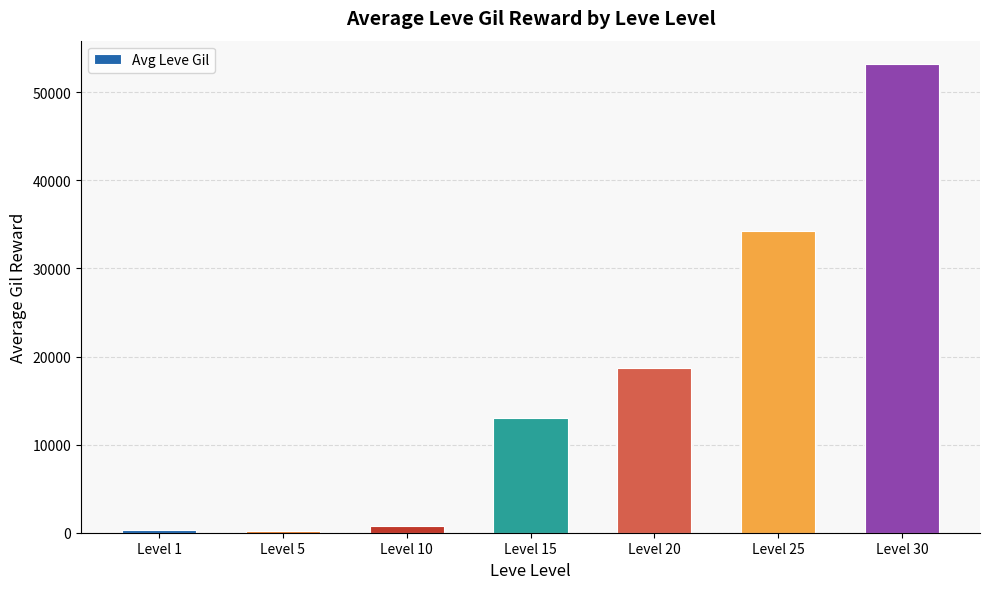

Which has a higher value, Level 25 or Level 10?

Level 25